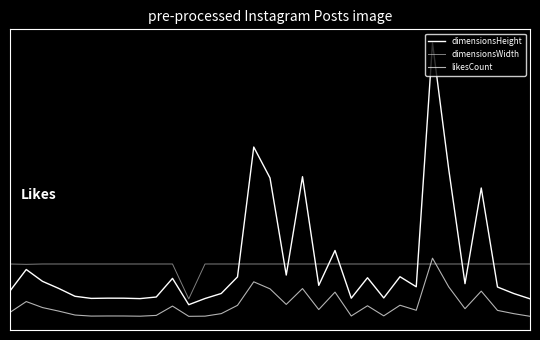

What is the value of the likesCount point at the 10th from the left?

-0.1